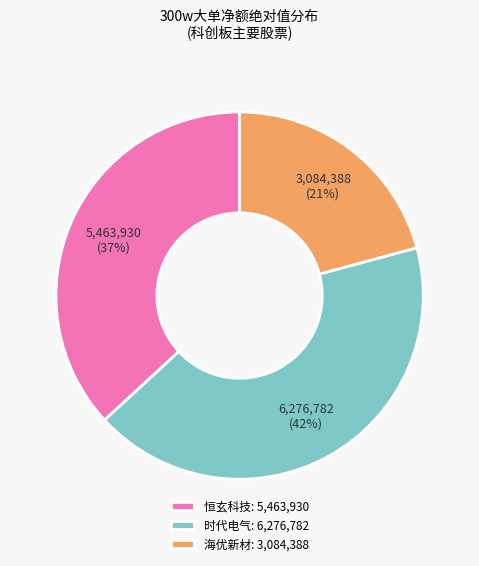

How many slices are in this pie chart?

3